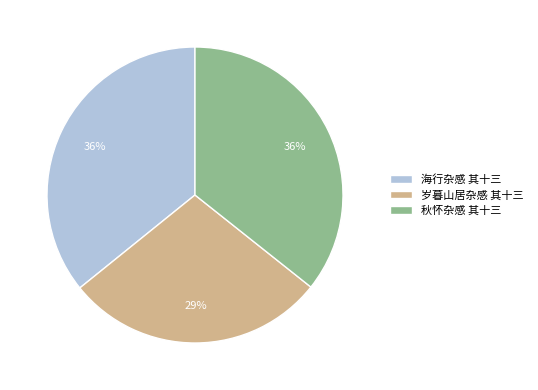

How many slices are in this pie chart?

3